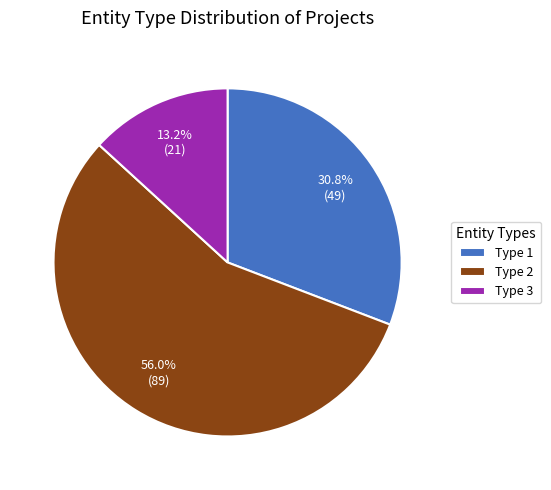

Which slice represents more than half of the pie?

Type 2